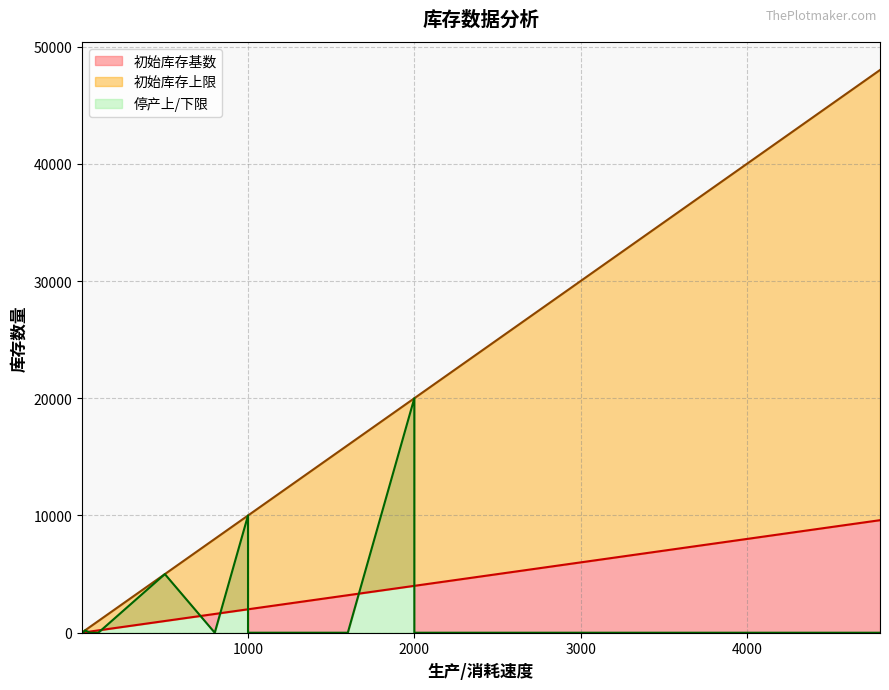

True or false: 初始库存上限 and 初始库存基数 cross at least once.

False